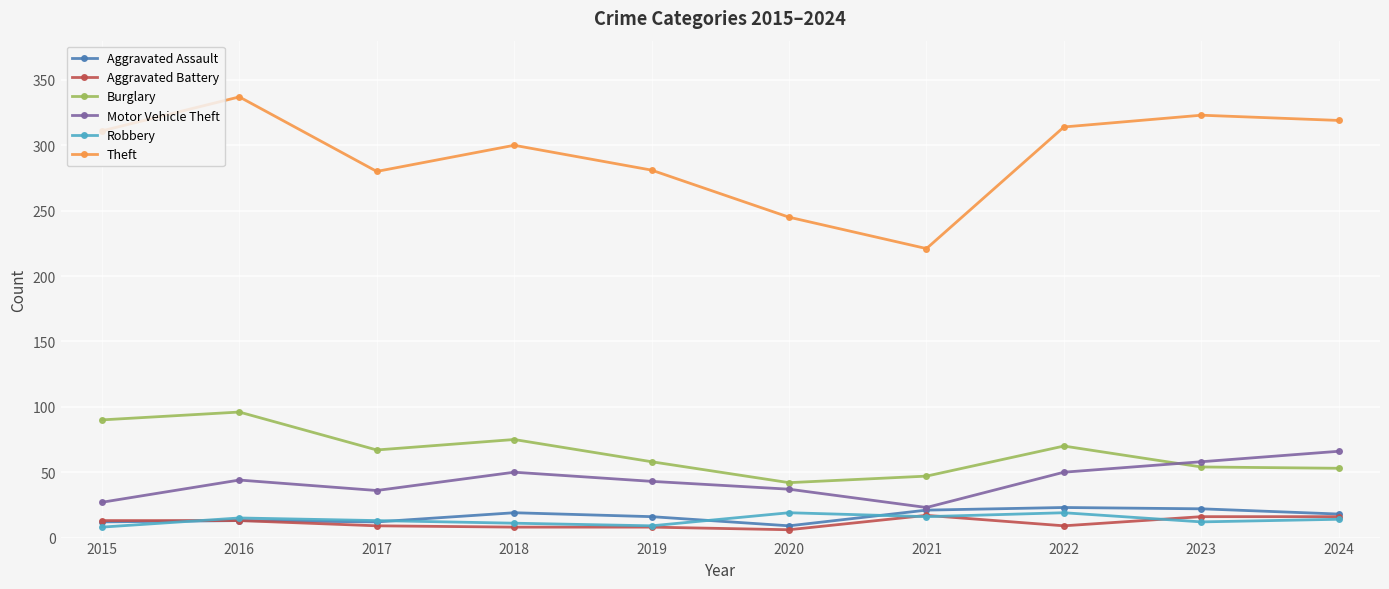

True or false: Aggravated Assault and Burglary cross at least once.

False